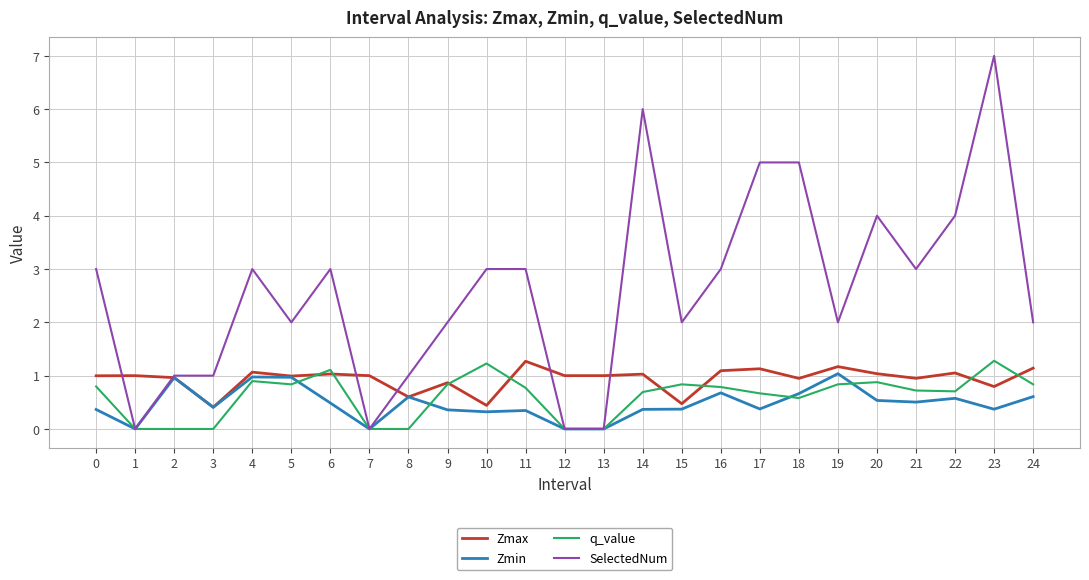

What value does the SelectedNum series have at 19?

2.0